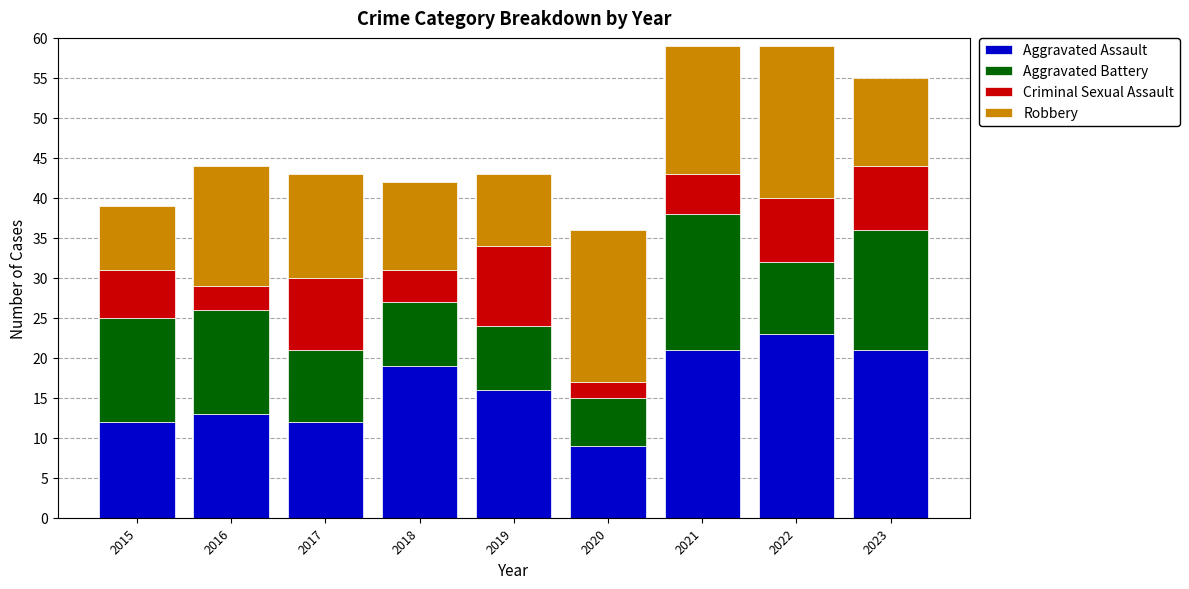

What is the minimum value for Aggravated Assault?

9